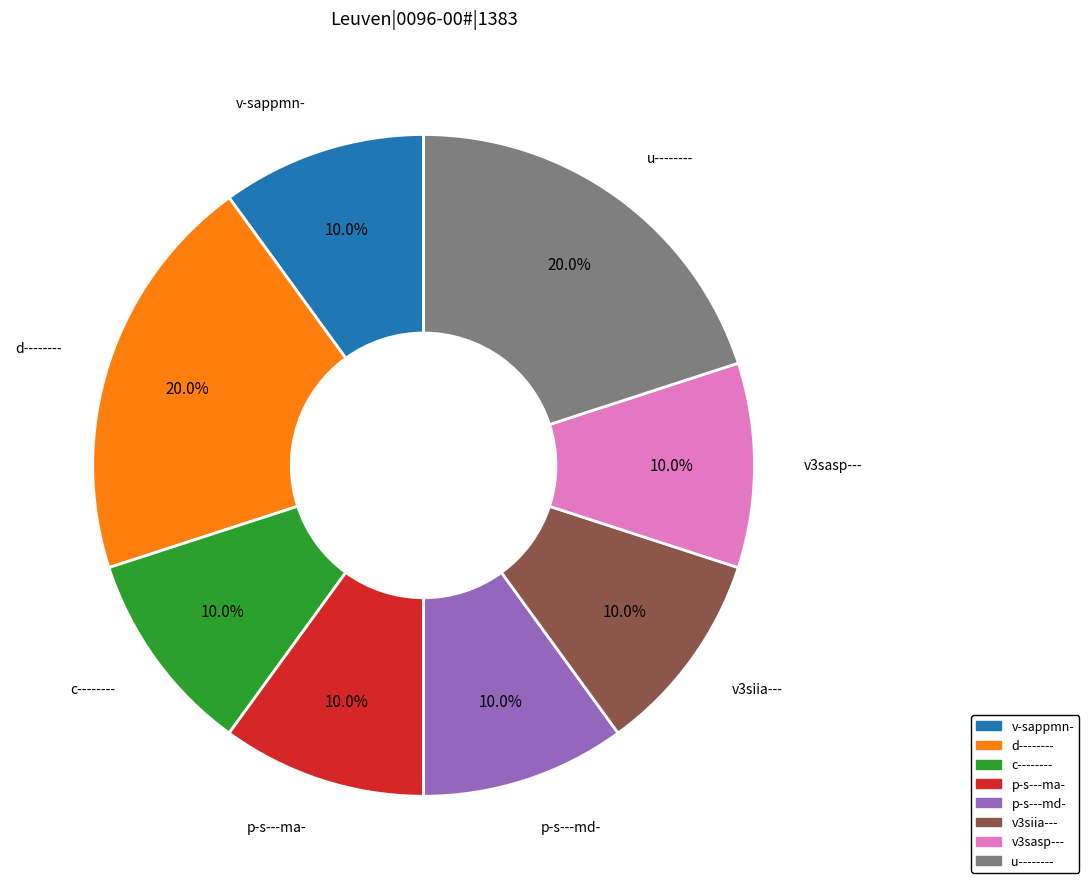

True or false: p-s---ma- accounts for 10% of the total.

True